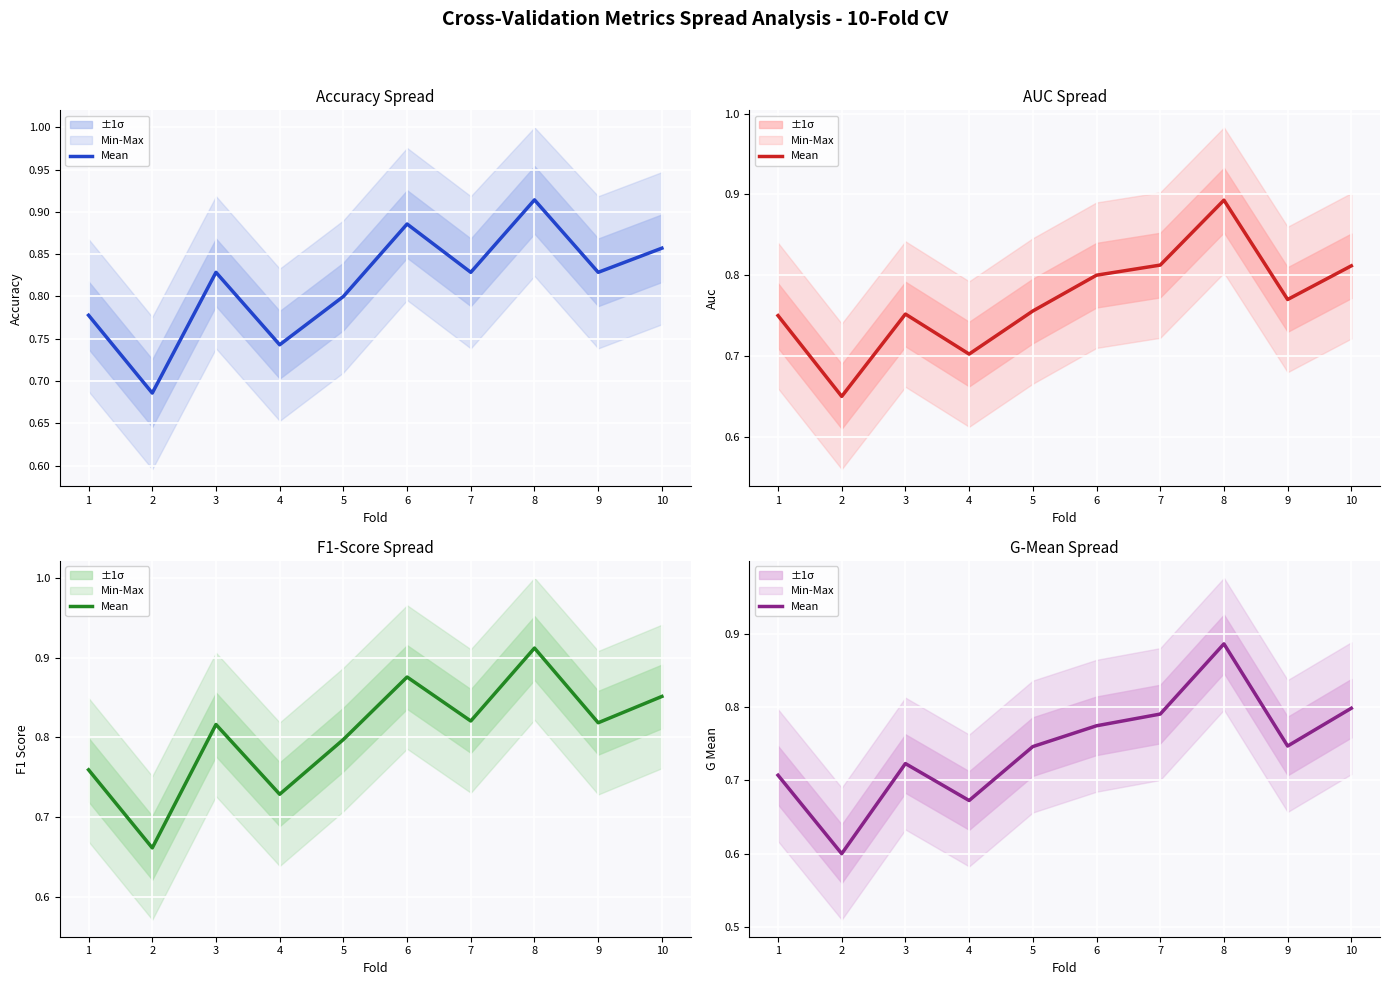

True or false: the data shows 0.7 at 4.

True